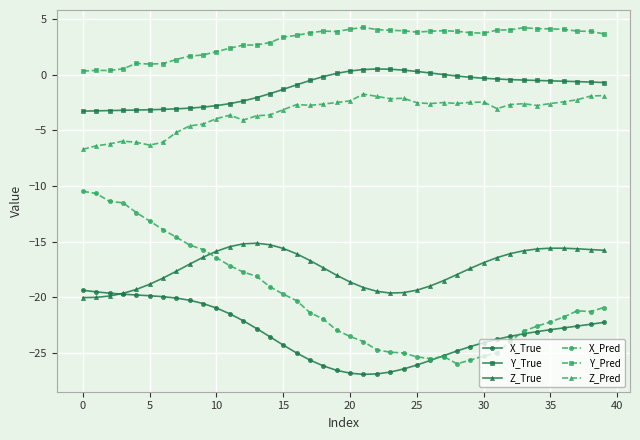

Does the chart display data point markers on the line(s)?

Yes